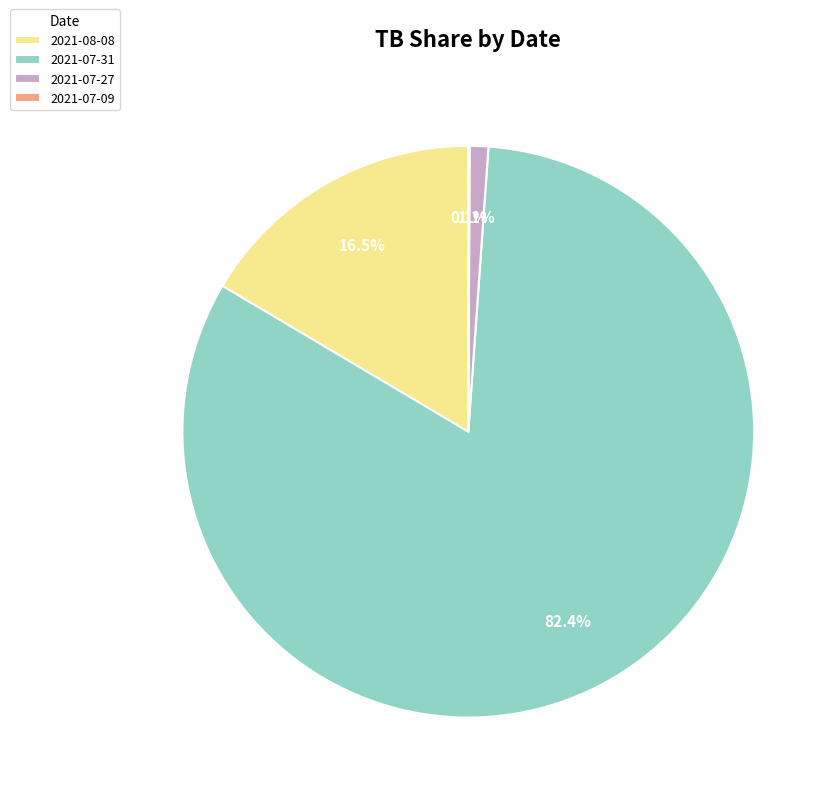

What percentage is the 2021-07-27 slice, to the nearest percent?

1%